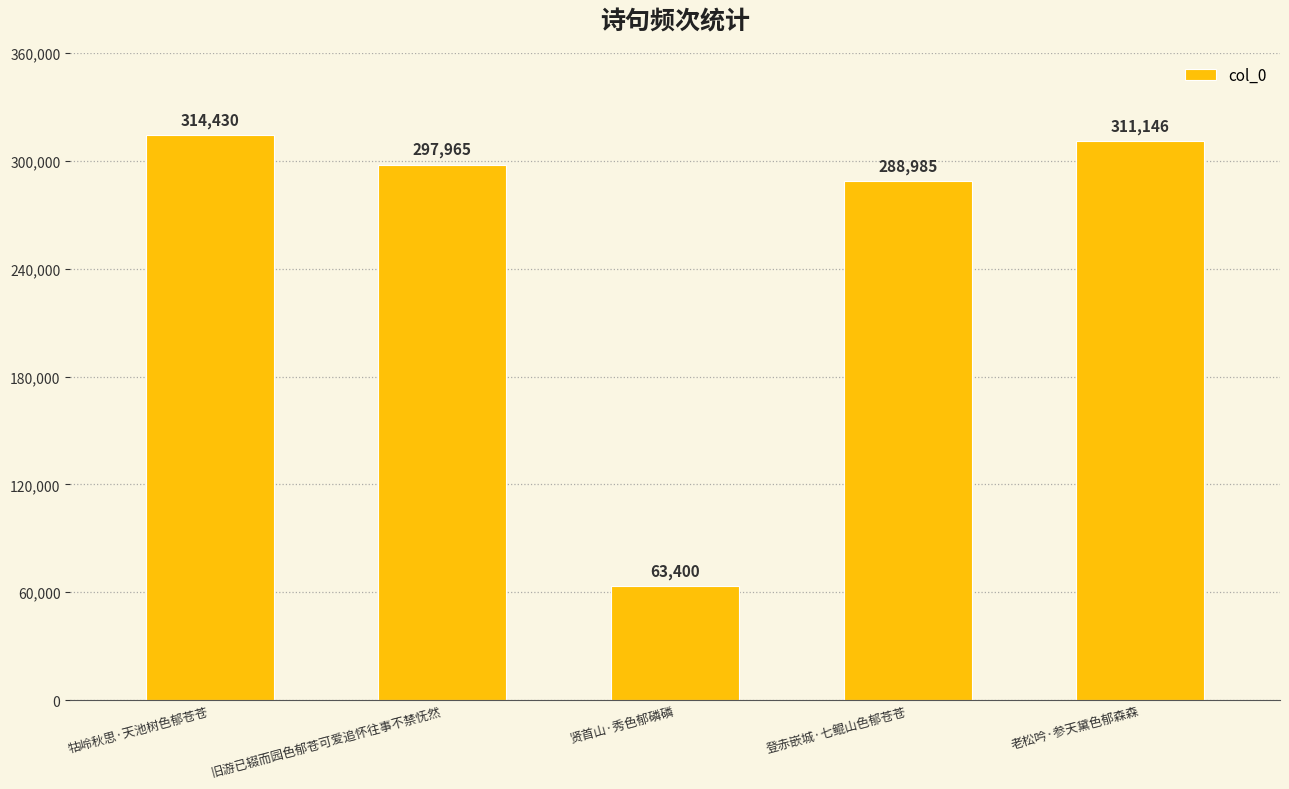

Count the number of categories in the chart.

5